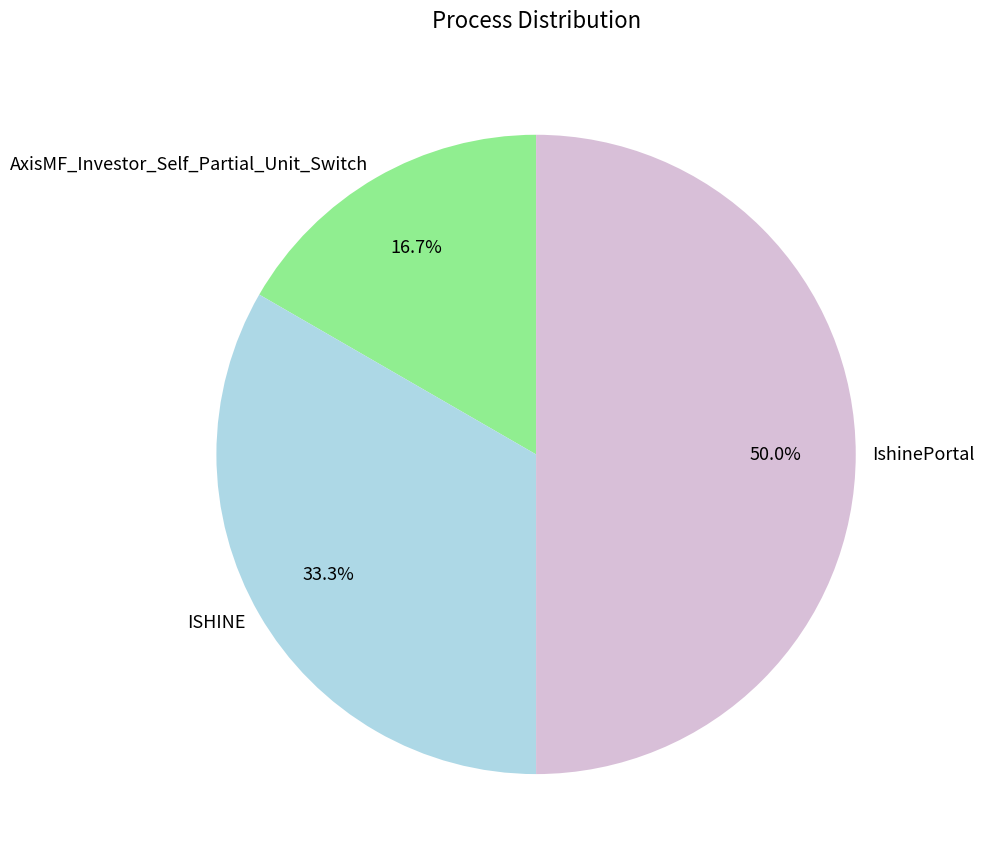

How many slices are in this pie chart?

3